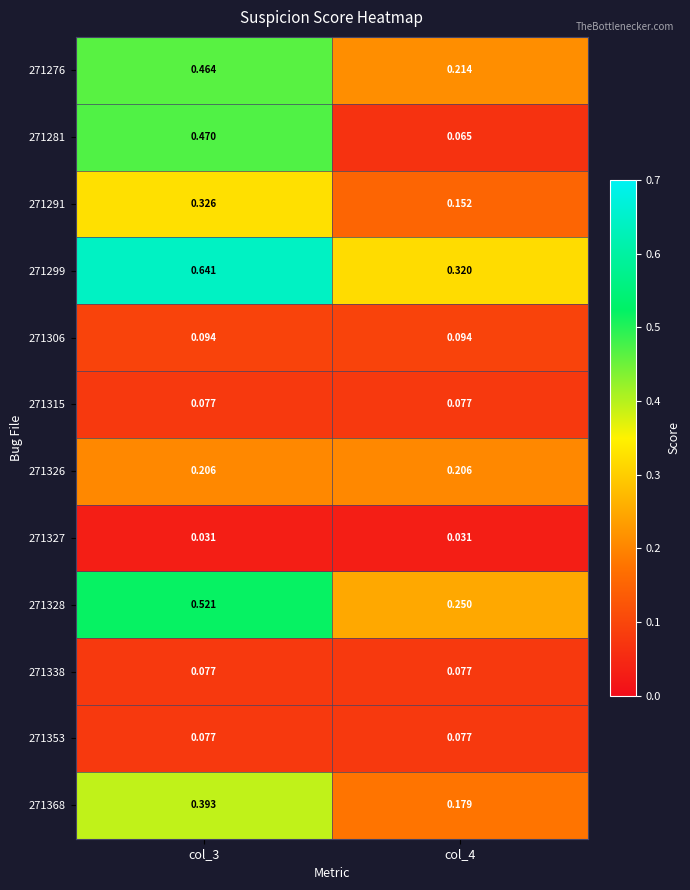

How many categories are shown in the chart?

2